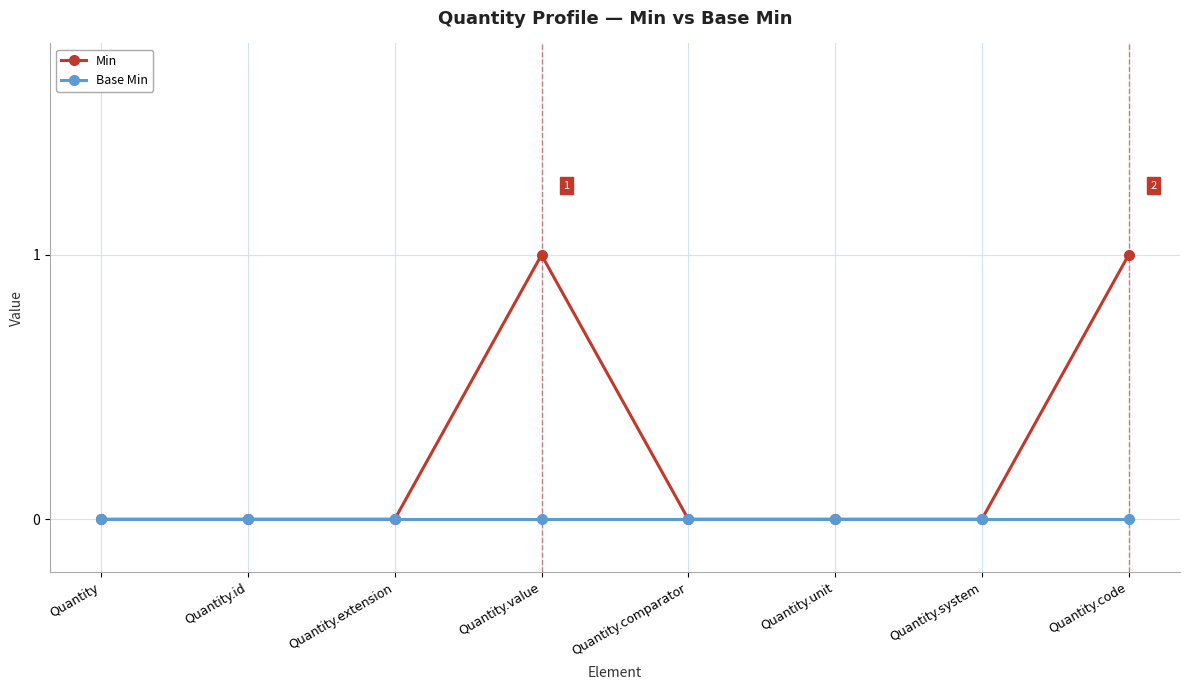

The Base Min series shows 0 at Quantity.value. True or false?

True